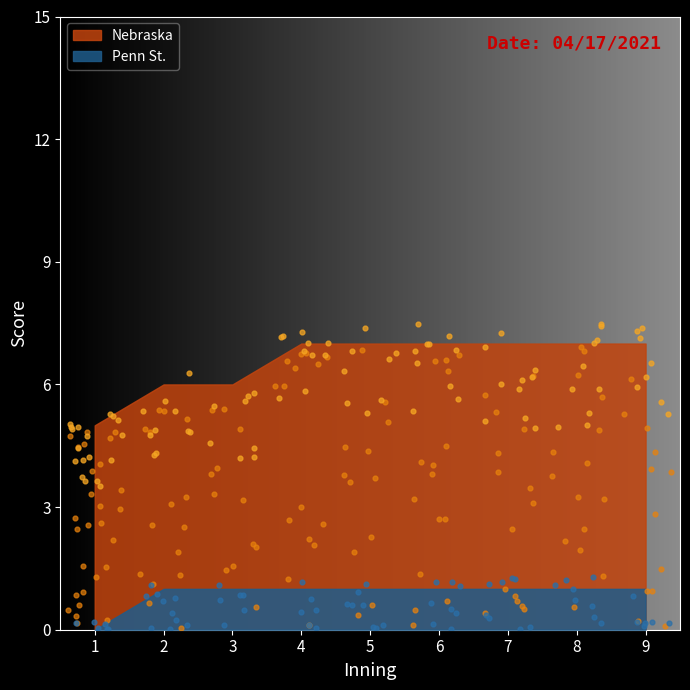

Which series has the largest total across all categories?

Nebraska